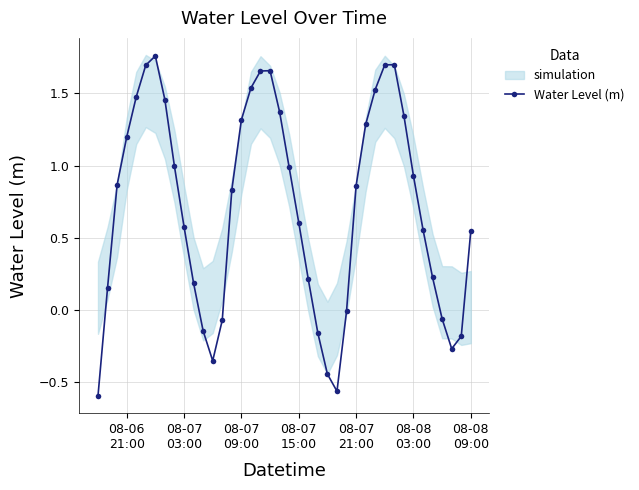

Reading left to right, transcribe all the data shown in this chart.

-0.6	0.2	0.9	1.2	1.5	1.7	1.8	1.5	1.0	0.6	0.2	-0.1	-0.4	-0.1	0.8	1.3	1.5	1.7	1.7	1.4	1.0	0.6	0.2	-0.2	-0.4	-0.6	-0.0	0.9	1.3	1.5	1.7	1.7	1.3	0.9	0.6	0.2	-0.1	-0.3	-0.2	0.5